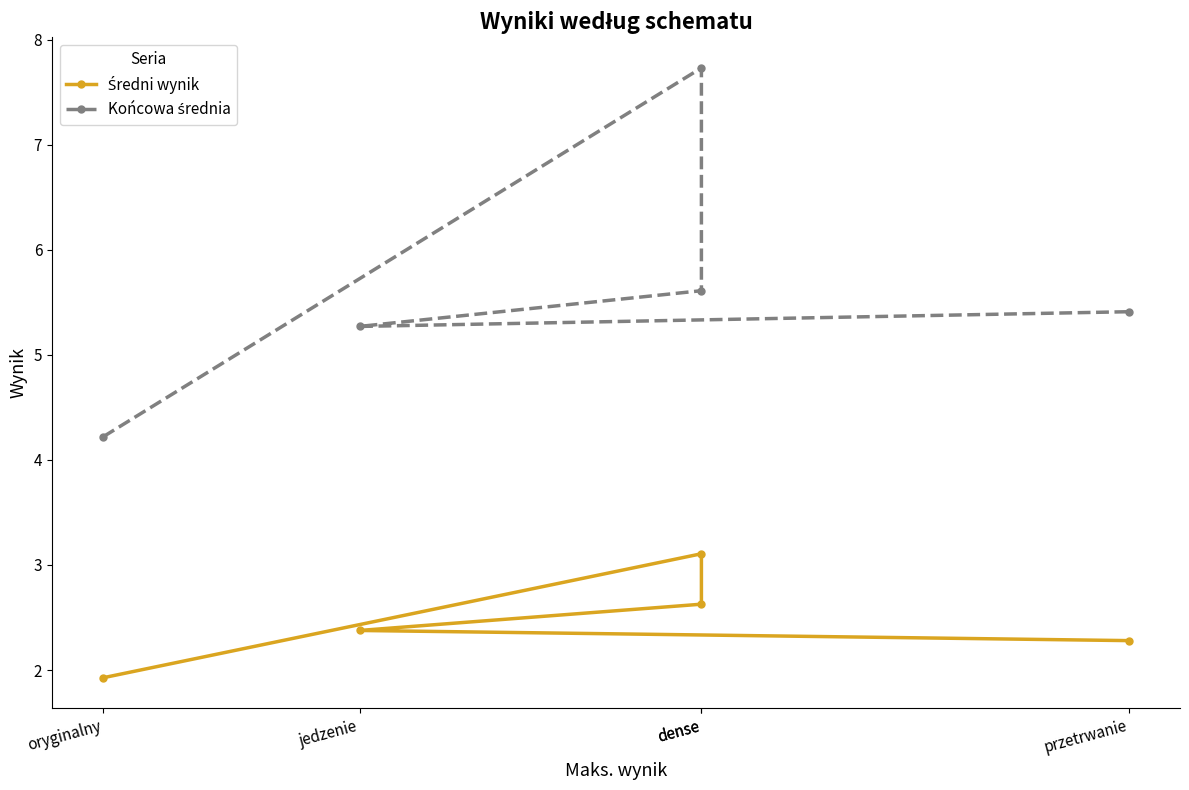

What is the label of the 5th point from the left?

przetrwanie